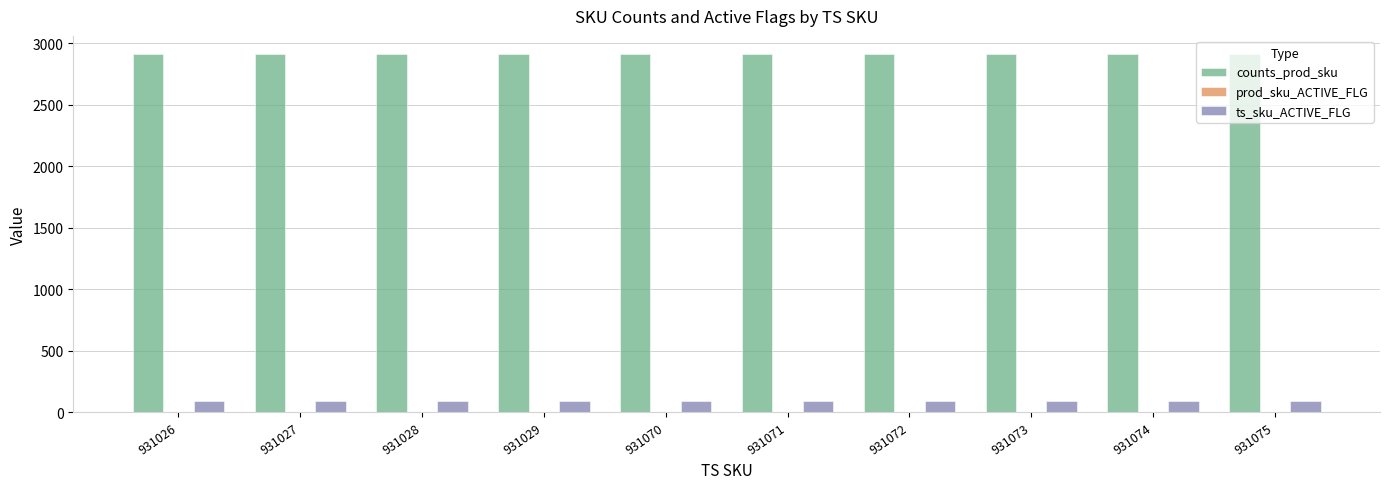

What is the spread (max minus min) of values at 931073?

2914